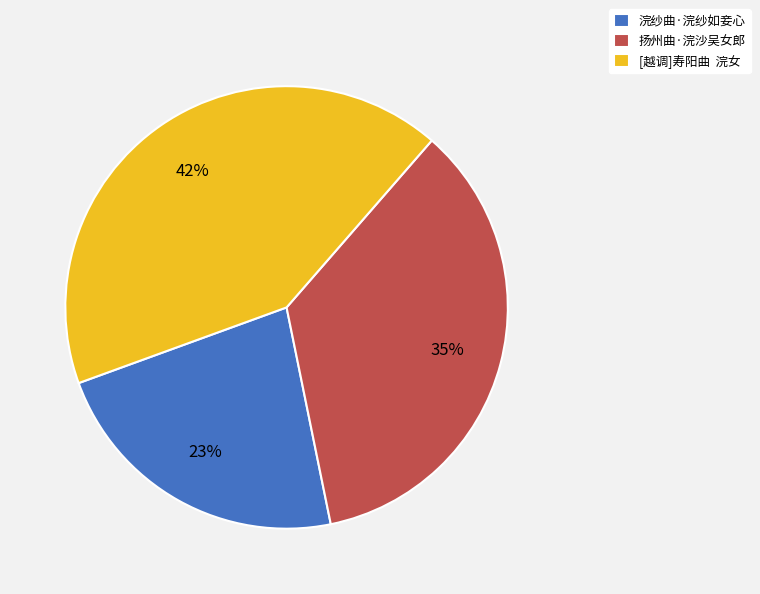

How many segments does this pie chart have?

3